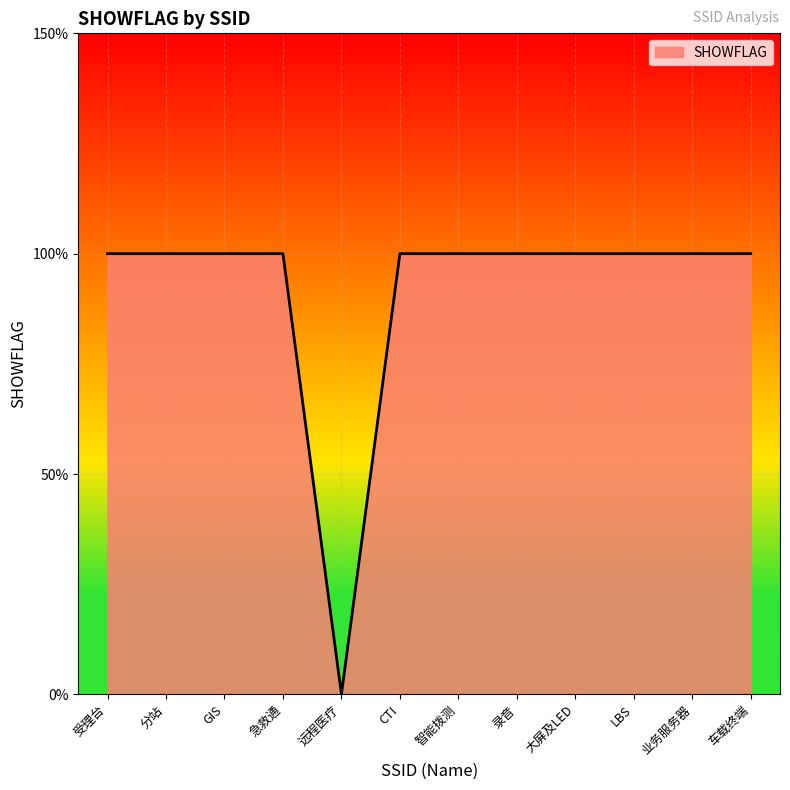

What is the sum of all values?

11